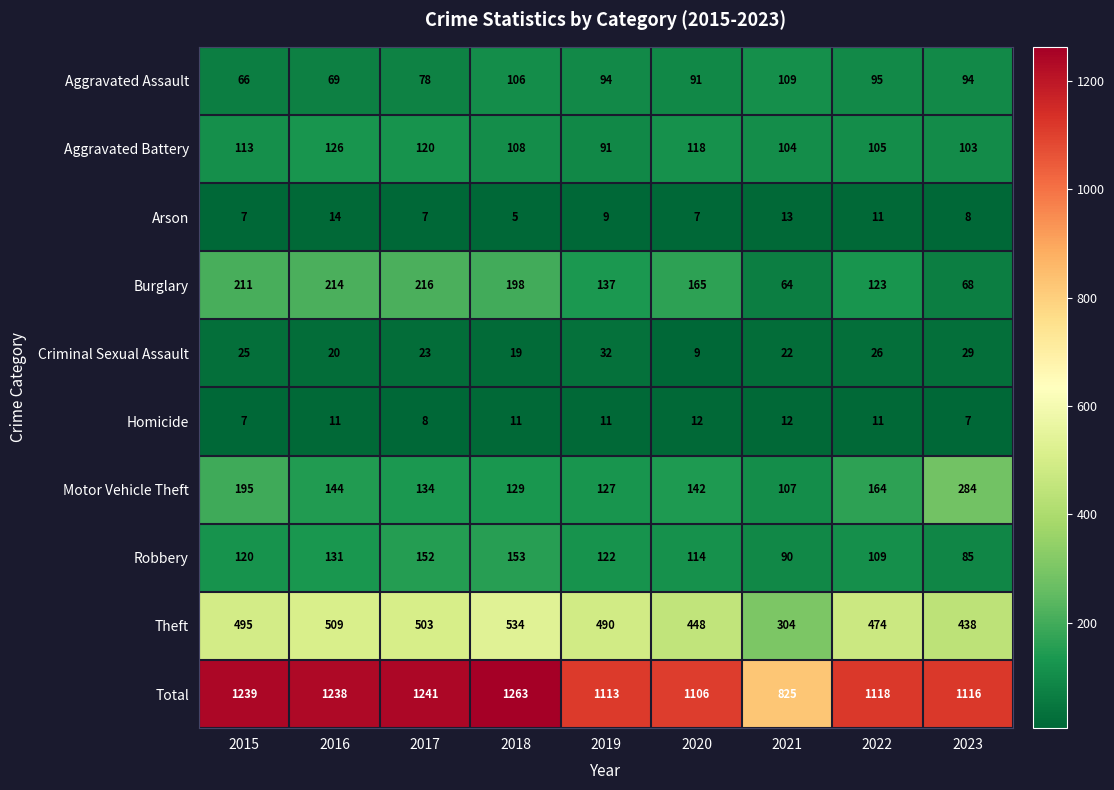

At how many categories does at least one series exceed 481?

9